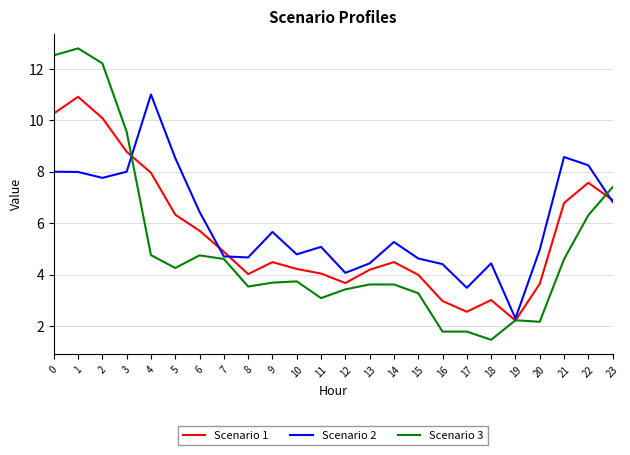

What is the sum of all Scenario 2 values?

144.3